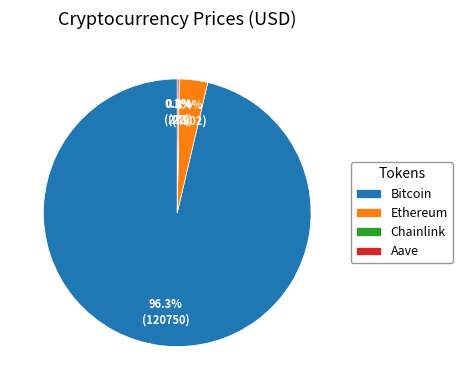

Is Bitcoin the majority of the pie?

Yes